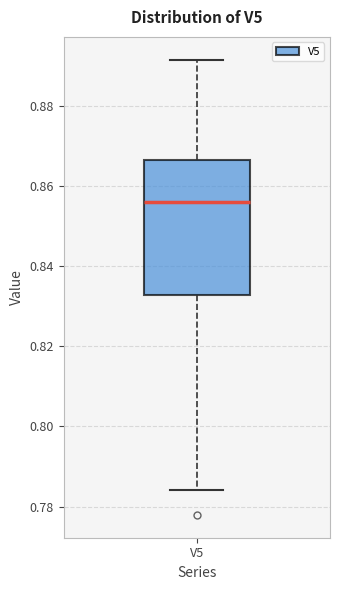

Read this box plot against the y-axis: the position of the median line, the range covered by the box, and the ends of both whiskers. The values are not printed on the chart, so give them approximately, as read against the axis.

median 0.856, box 0.832 to 0.866, whiskers 0.784 to 0.892